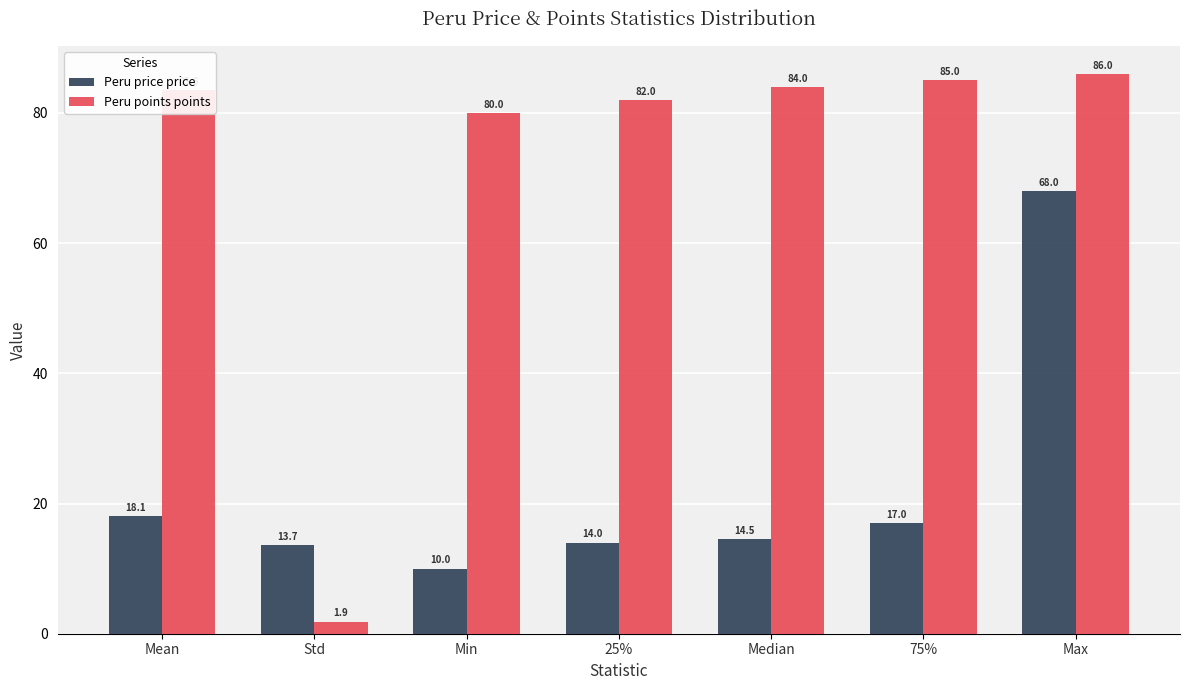

What is the difference between the Peru points points values at Max and Std?

84.1